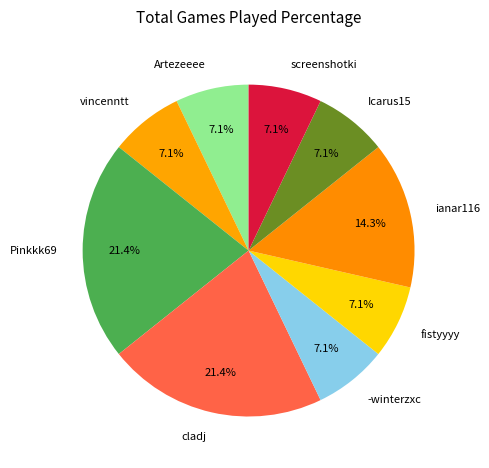

The ianar116 slice represents 14% of the pie. True or false?

True